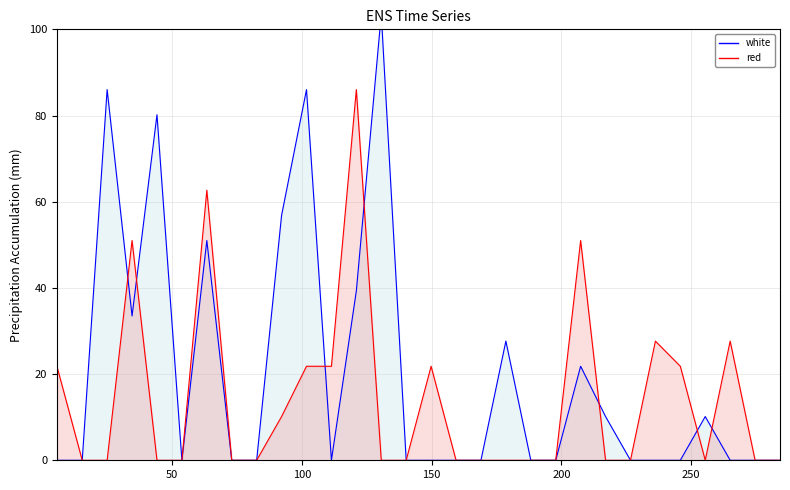

How many positive values does the white series have?

12